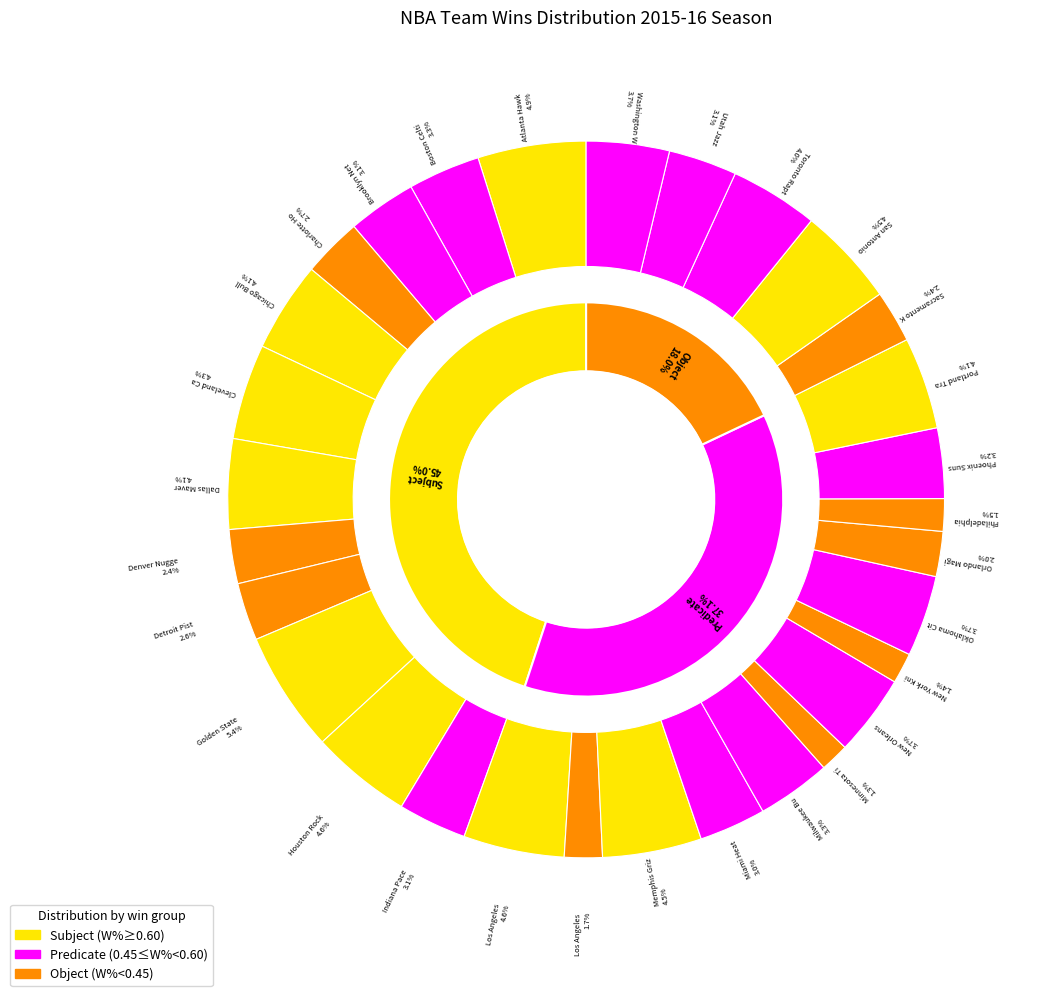

What portion of the pie excludes Brooklyn Nets?

96.7%